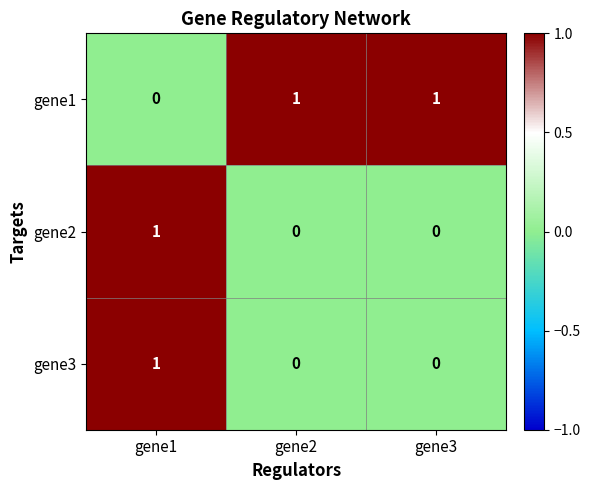

Count the number of data series in this chart.

3